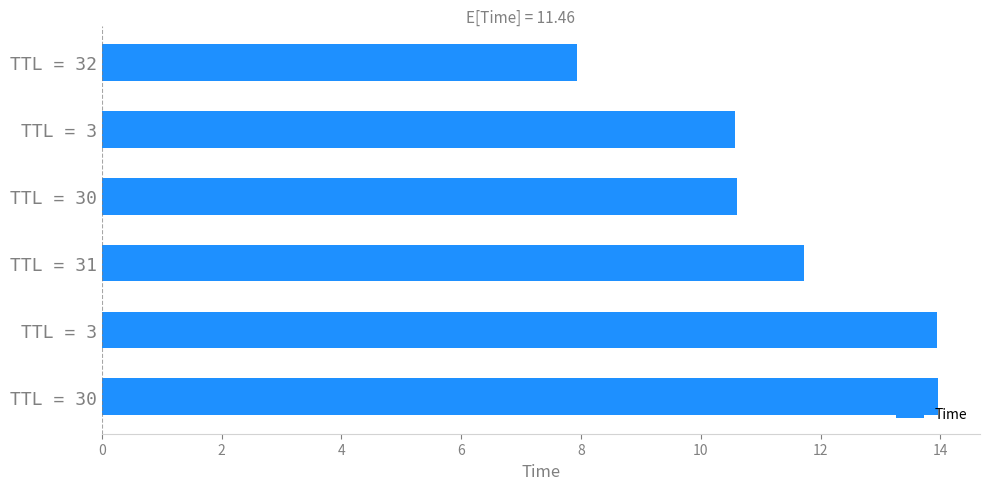

Where is the data nearest to the value 10?

TTL = 3